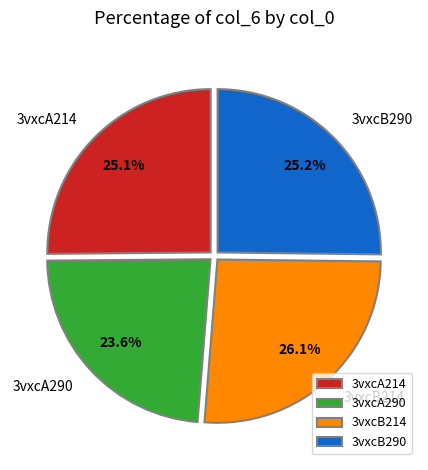

How much of the chart is everything except 3vxcB290?

74.8%